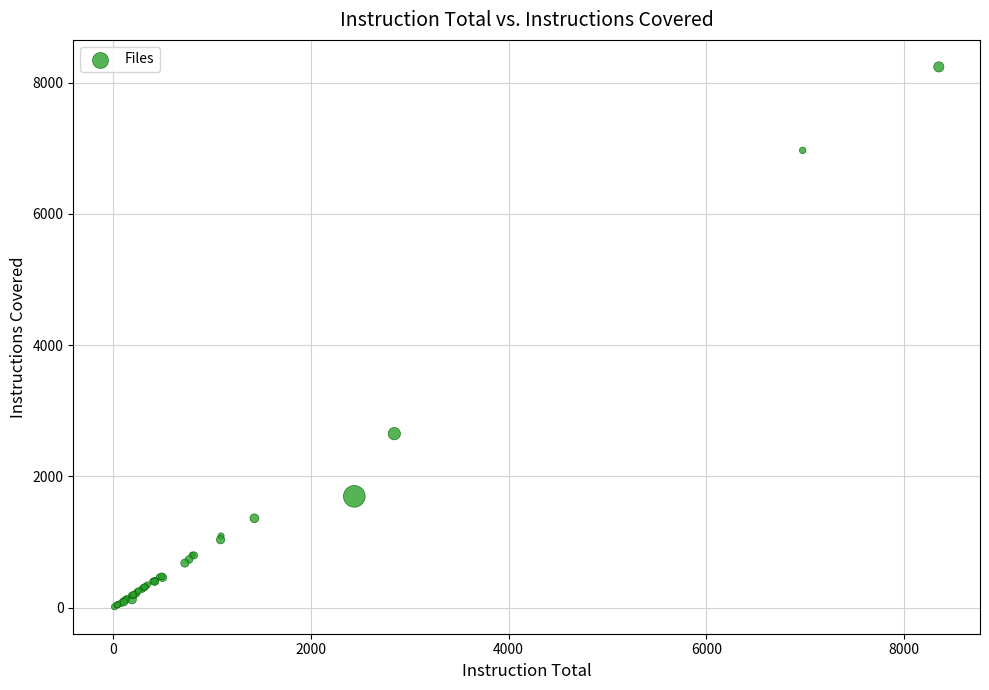

What Y value in the scatter plot is closest to 4126?

2650